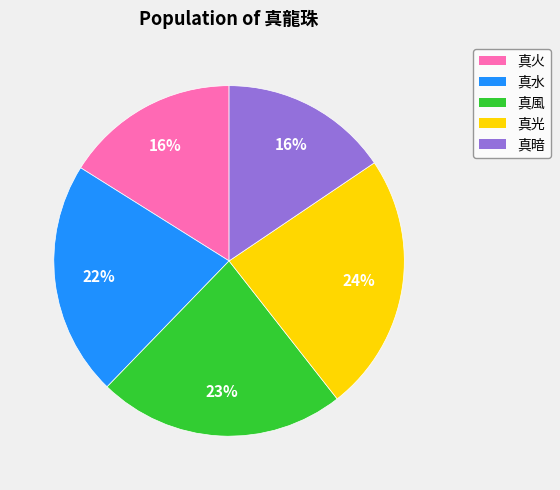

Which slice is the largest?

真光